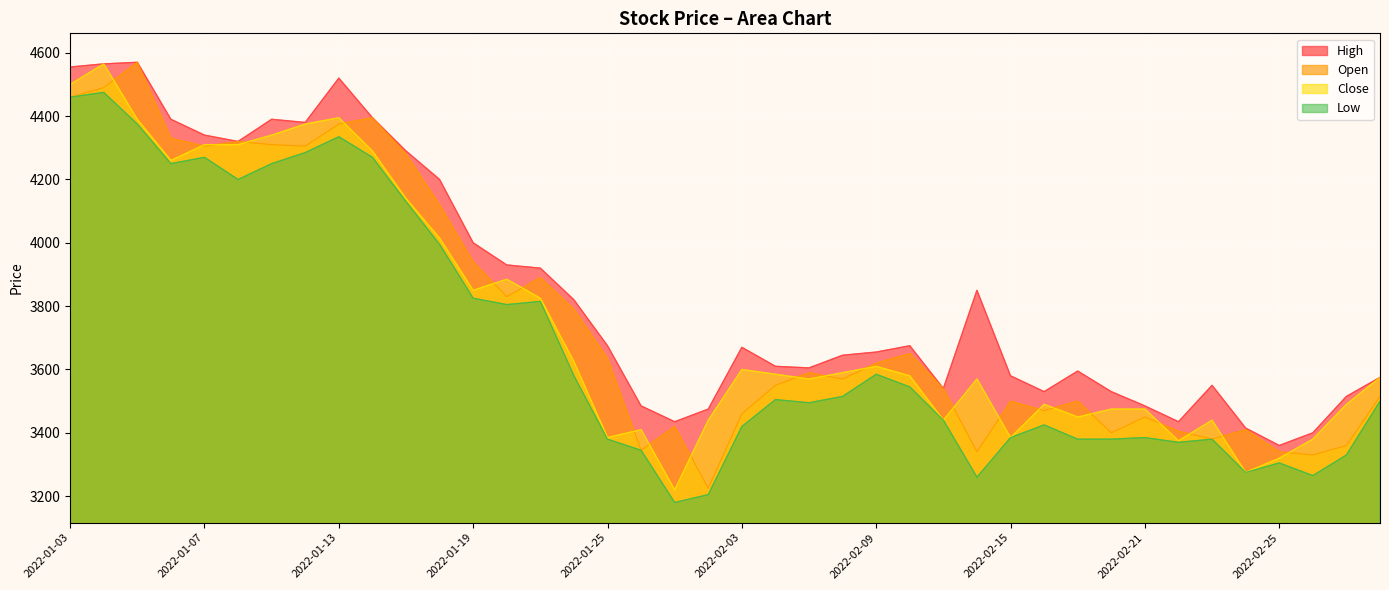

True or false: Low has more than 0 points higher than both neighbors.

True